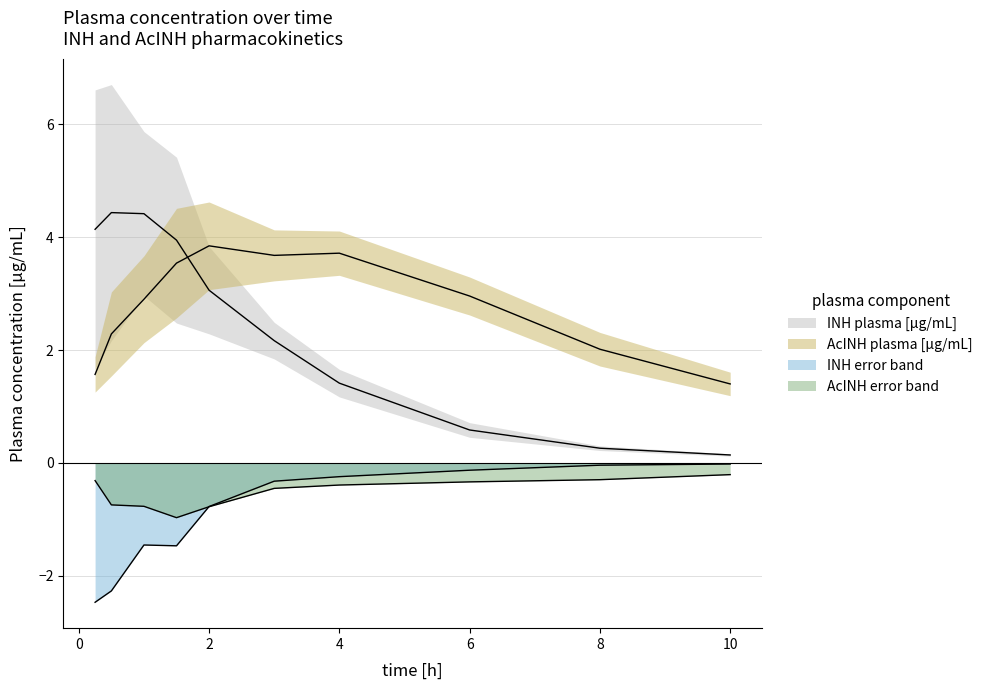

In INH error, how many points are higher than both neighbors (excluding endpoints)?

1